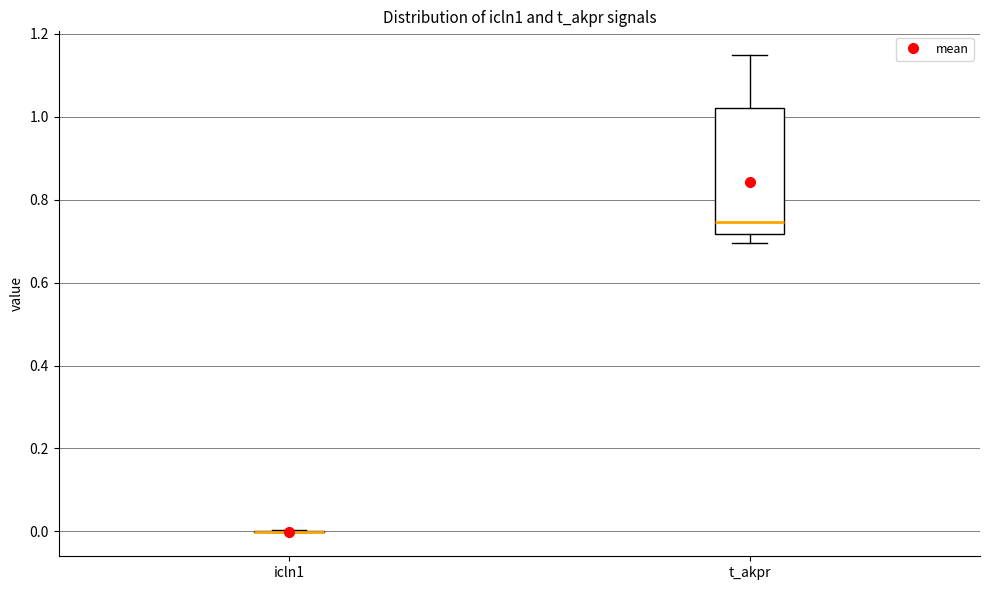

Reading left to right, transcribe this box plot: for each box, give where its median line is, the range the box spans, and where its two whiskers end, as read against the y-axis. The values are not printed on the chart, so give them approximately, as read against the axis.

icln1: box collapsed to a line at 0.00, whiskers 0.00 to 0.00
t_akpr: median 0.74, box 0.72 to 1.02, whiskers 0.70 to 1.14